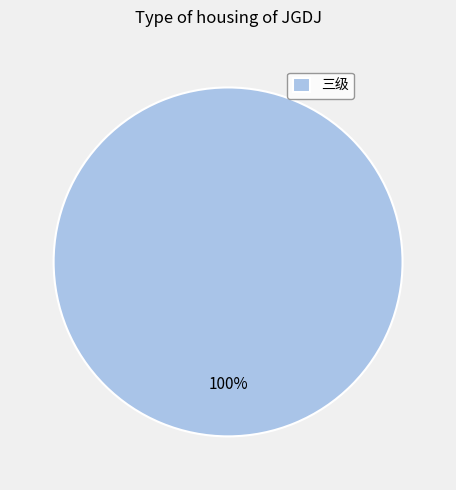

Which category accounts for the majority?

三级